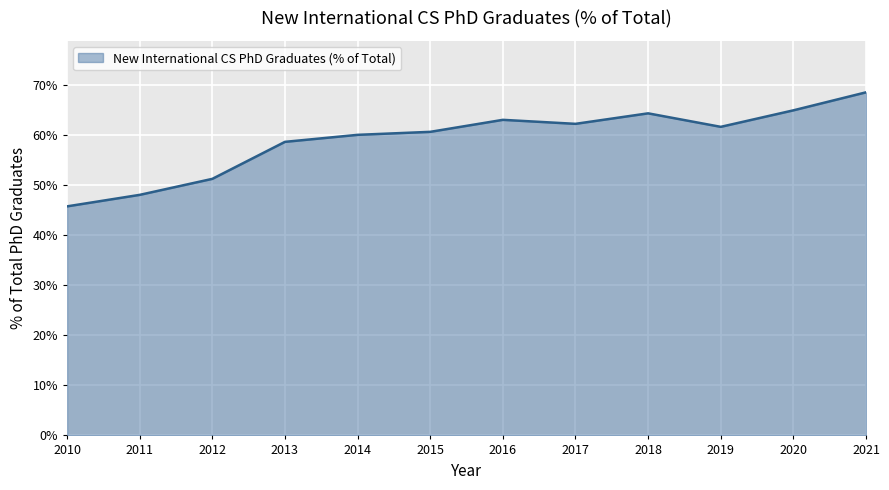

True or false: the data shows 0.7 at 2021.

True